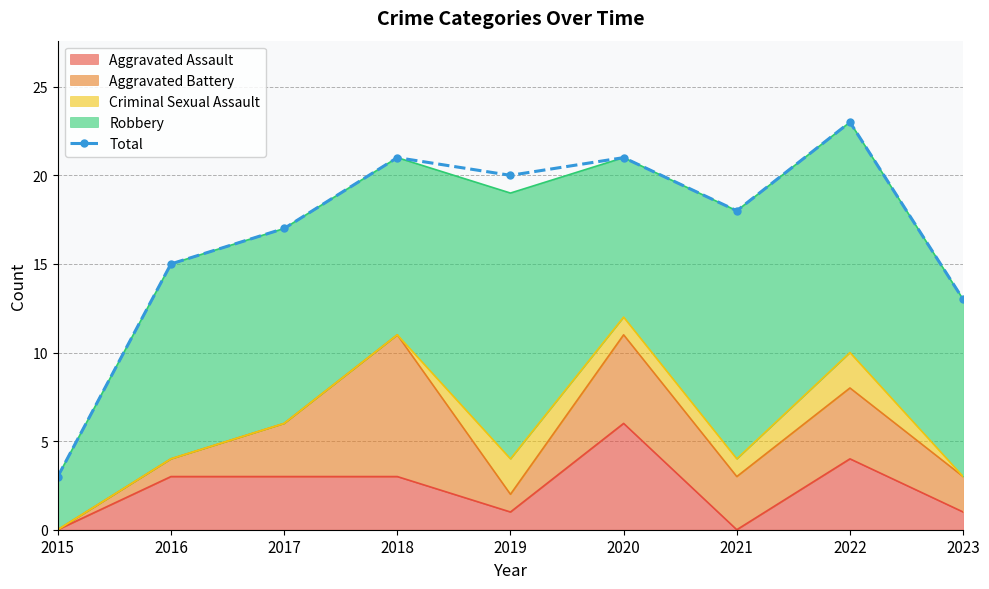

What is the difference between the maximum and minimum values?

20